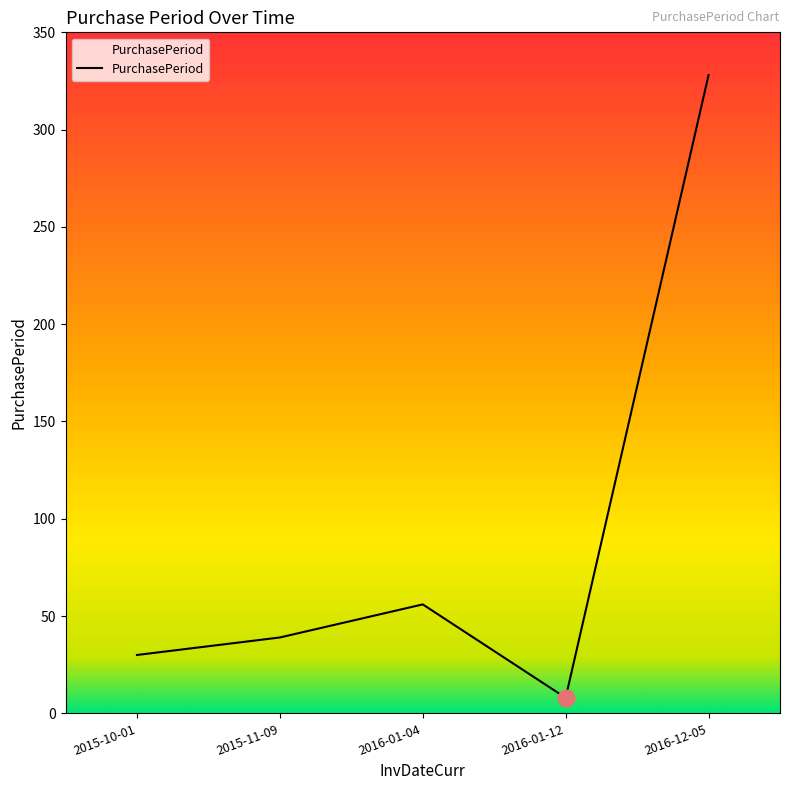

What is the sum of the values at 2015-10-01 and 2016-01-12?

38